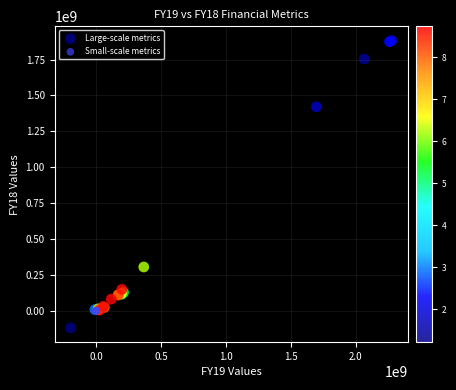

What are all the series names shown in the legend?

Large-scale metrics, Small-scale metrics